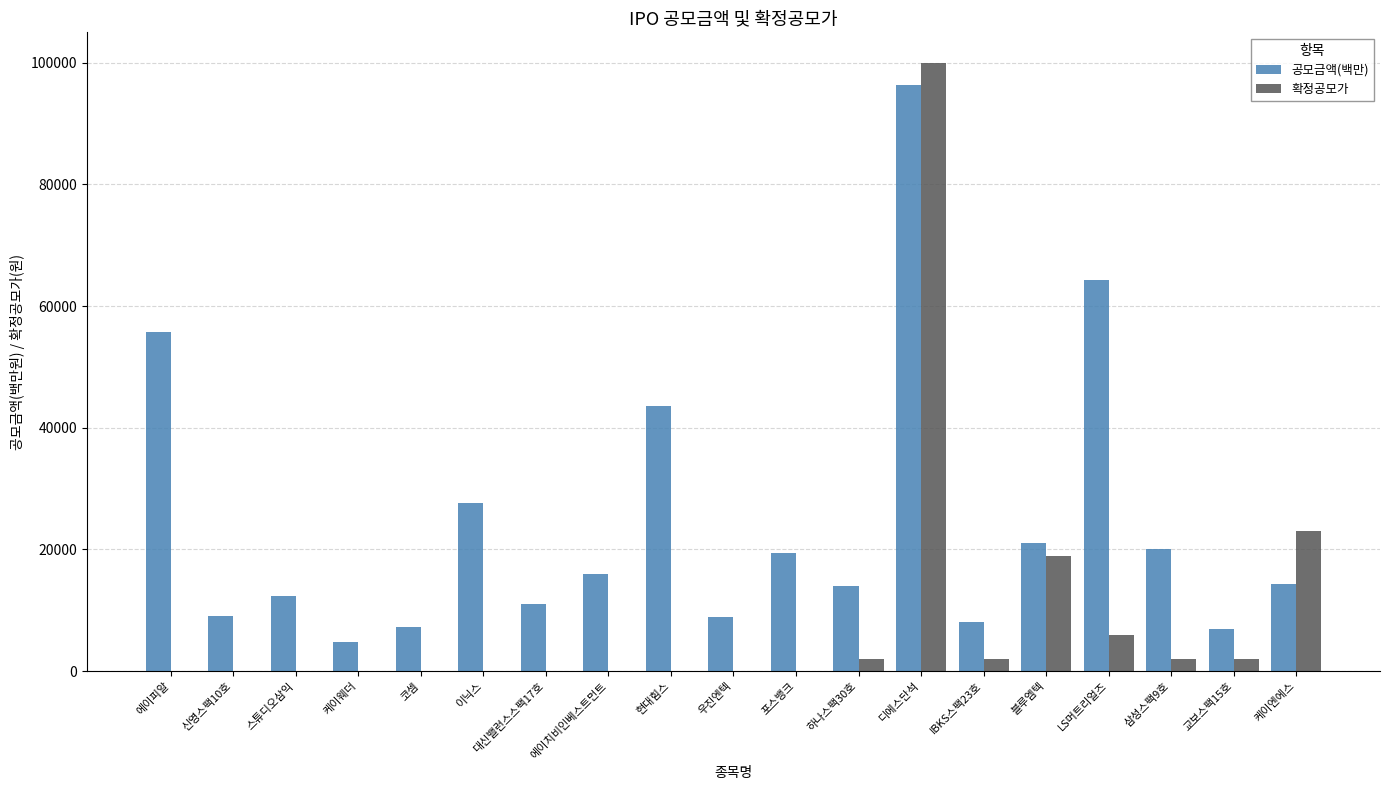

What is the average value of the 확정공모가 series?

8211